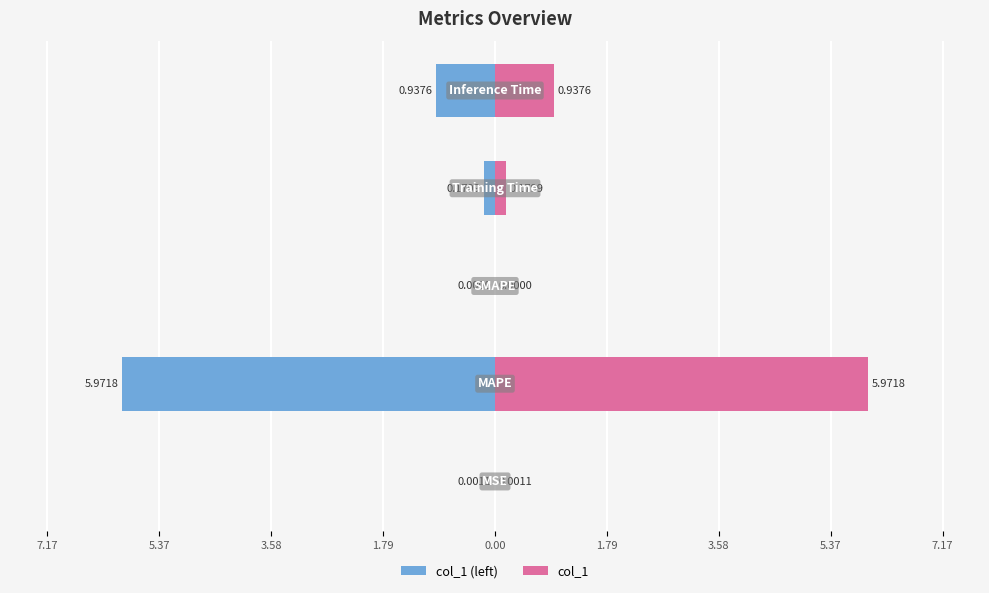

What is the difference between the maximum and minimum values in the col_1 series?

6.0